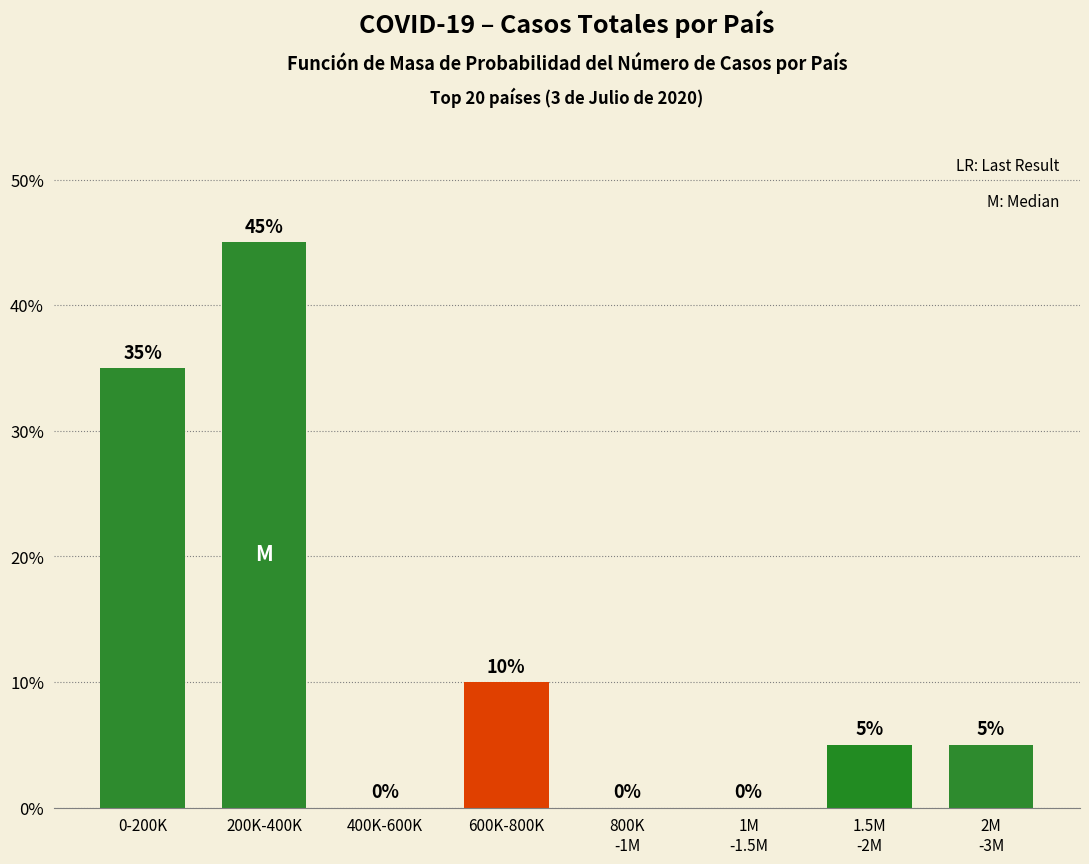

What is the change in value from 0-200K to 600K-800K?

-25